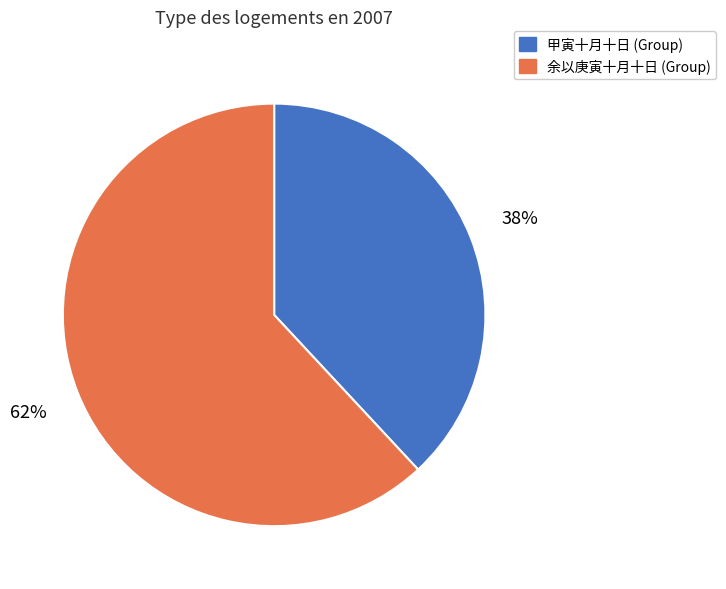

How many slices are in this pie chart?

2